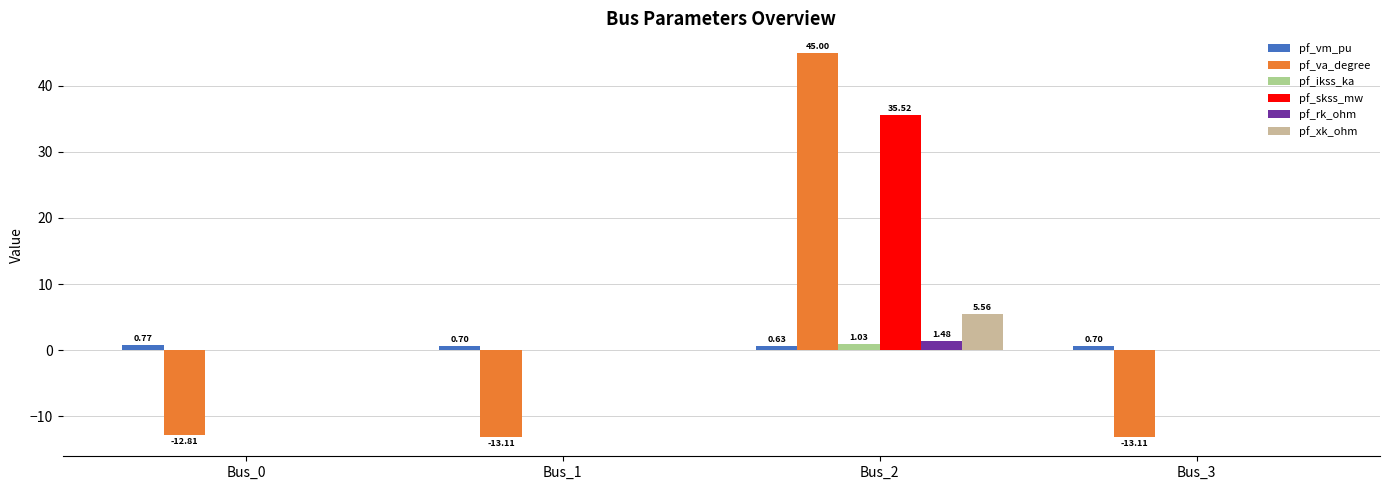

At which category is the sum across all series the highest?

Bus_2